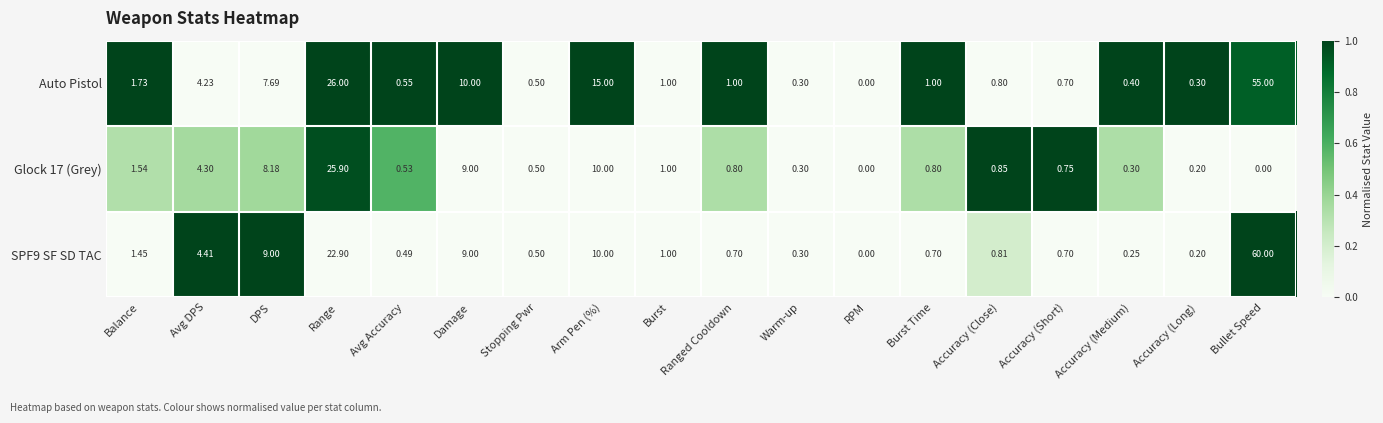

Which series has the largest total across all categories?

Auto Pistol